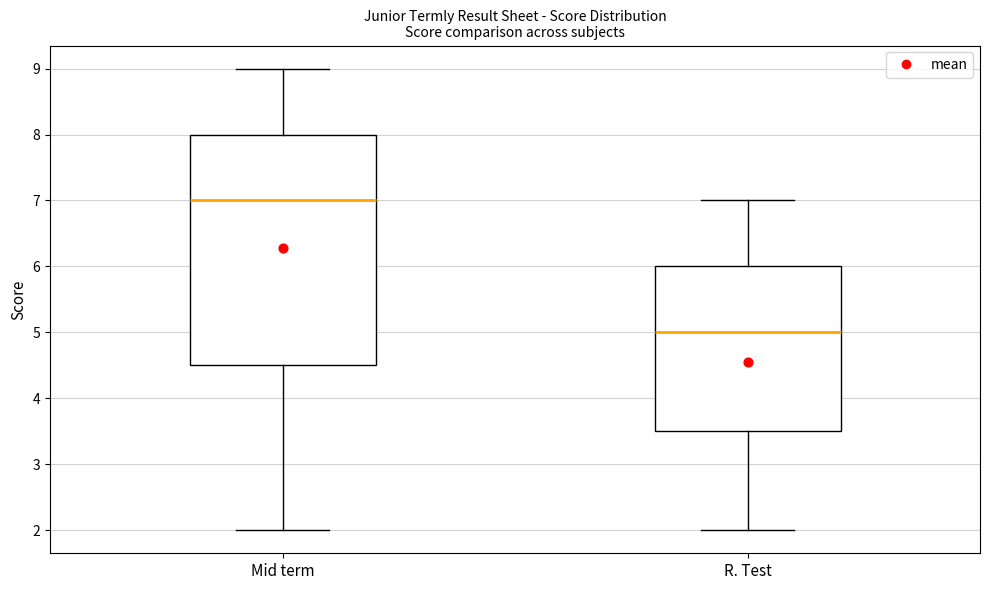

Comparing the boxes themselves (not the whiskers), which one is the tallest?

Mid term